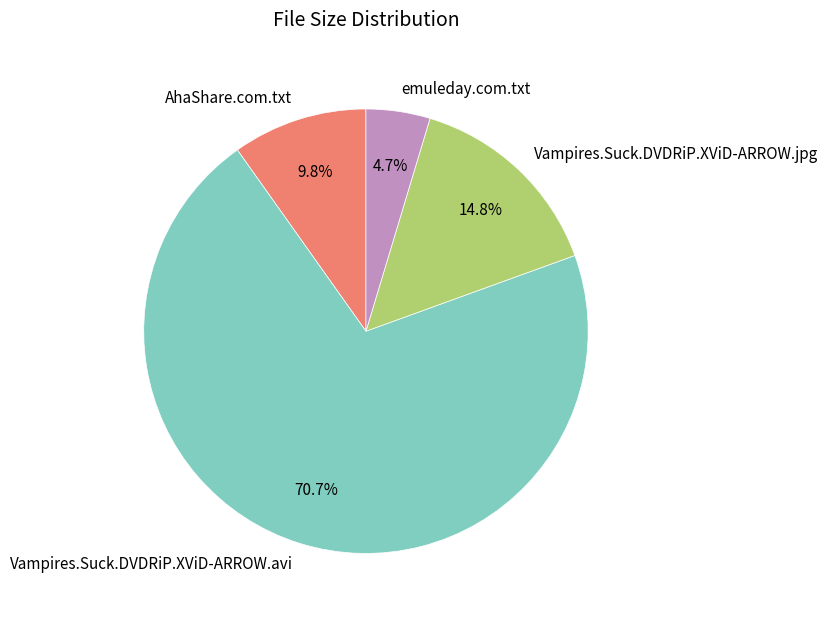

How many slices are in this pie chart?

4